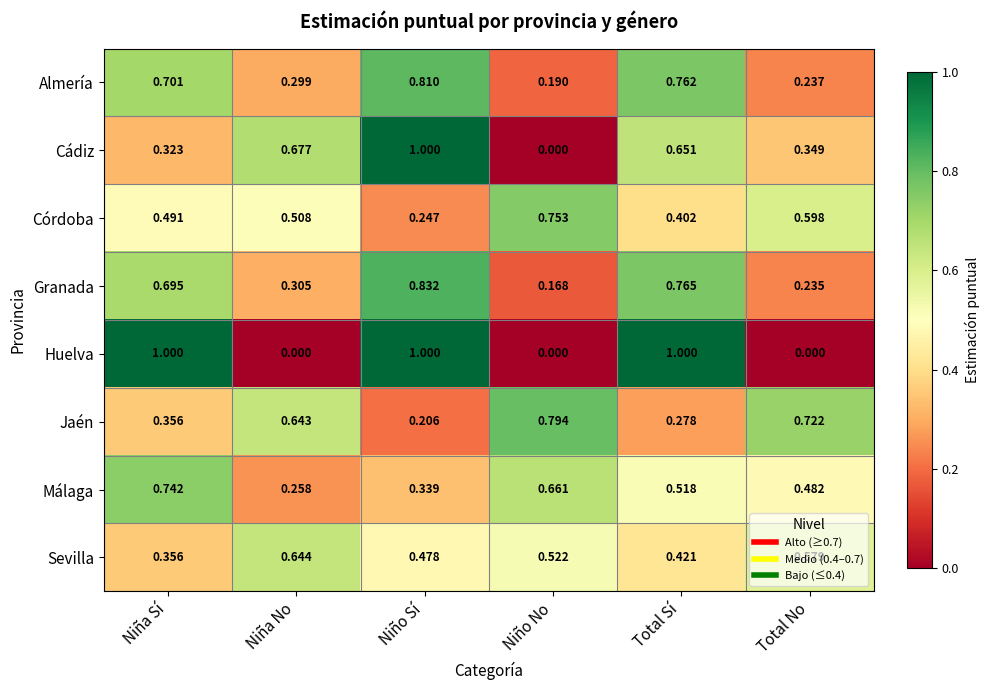

Is the value of Córdoba at Niño No greater than the value of Cádiz at Niña Sí?

Yes